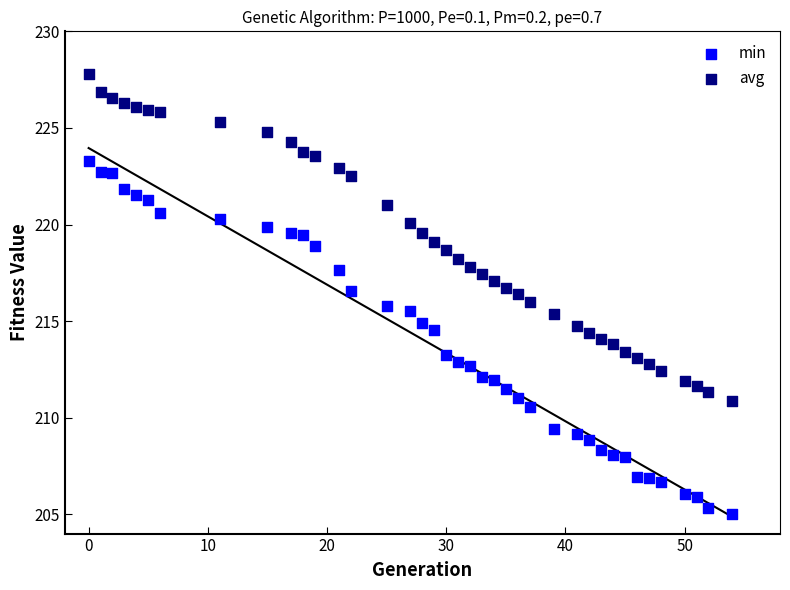

What is the X range (max minus min) for the scatter plot?

54.0